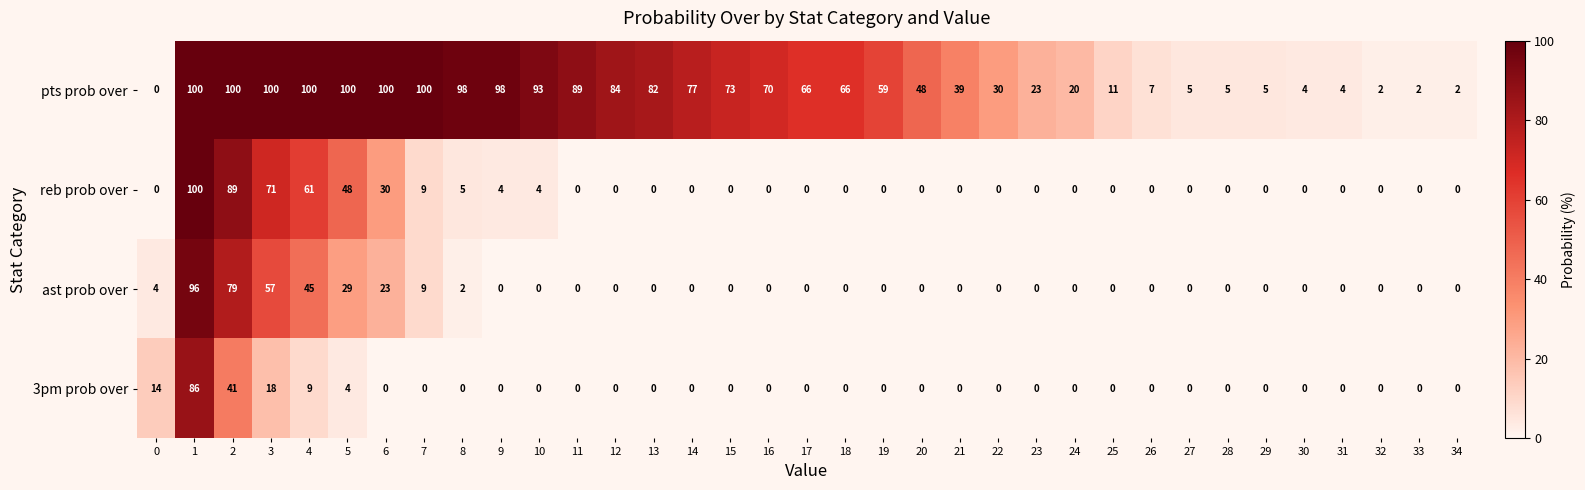

At which label is ast prob over closest to 48?

4